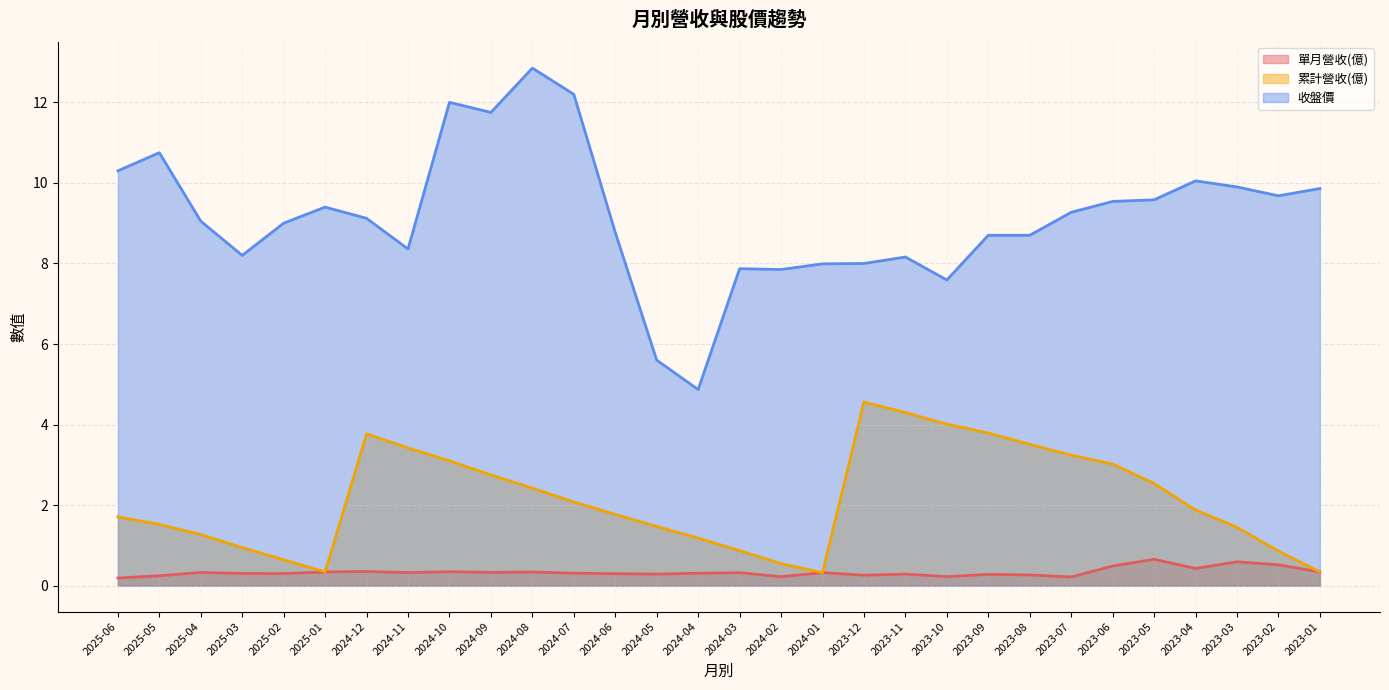

What is the highest value of the 收盤價 series?

12.8